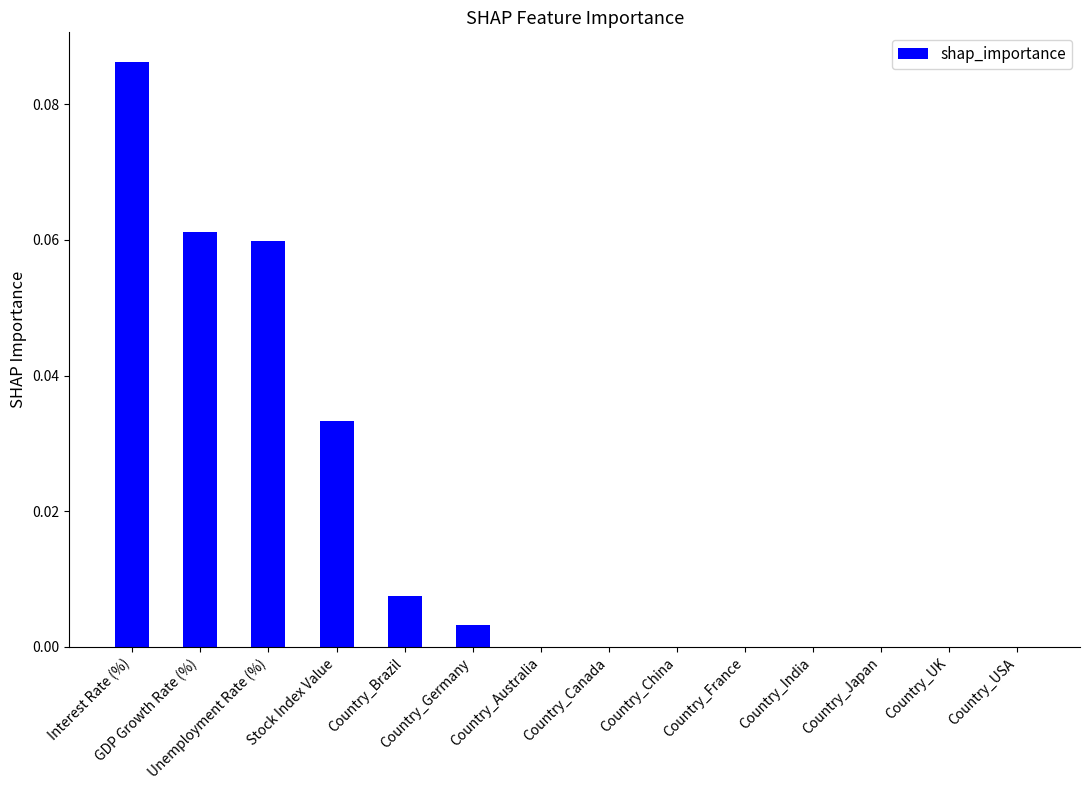

What is the sum of all values?

0.3